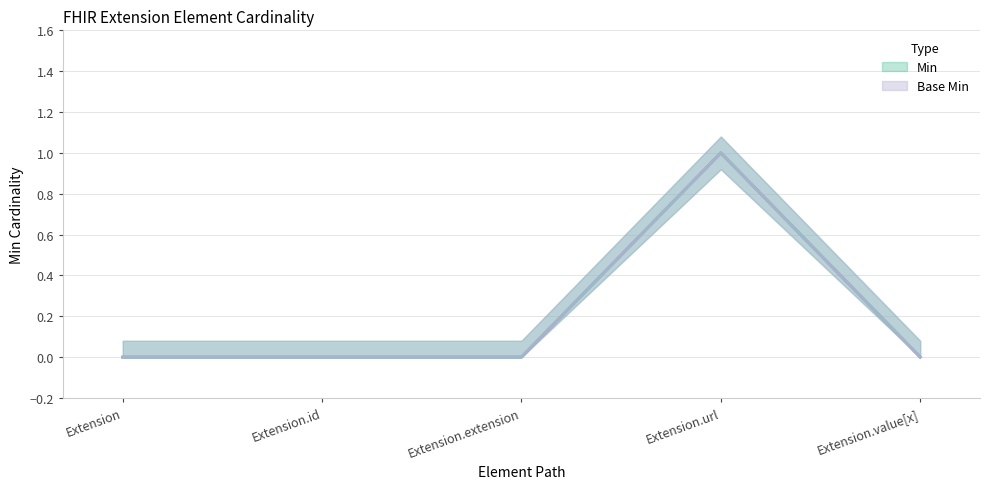

How many values in Base Min are above zero?

1